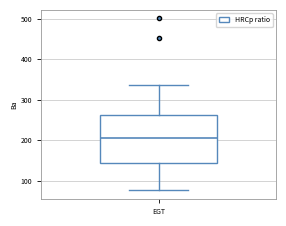

Where does the upper whisker of the box for EGT end on the y-axis? The values are not printed on the chart, so give them approximately, as read against the axis.

340